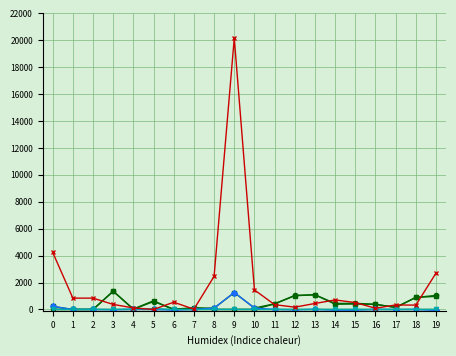

At which category is the sum across all series the highest?

9